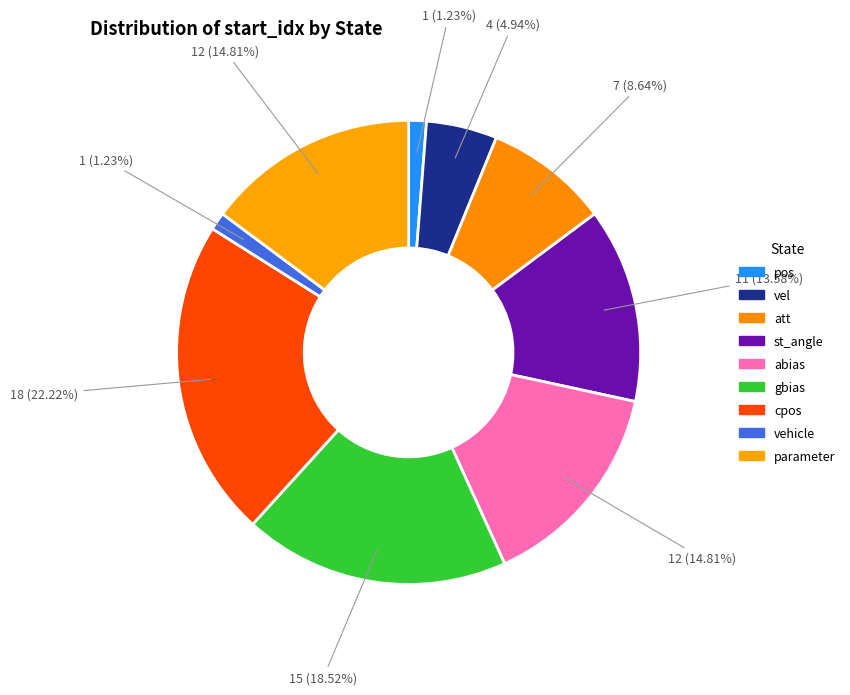

Which category has the smallest portion of the pie?

pos